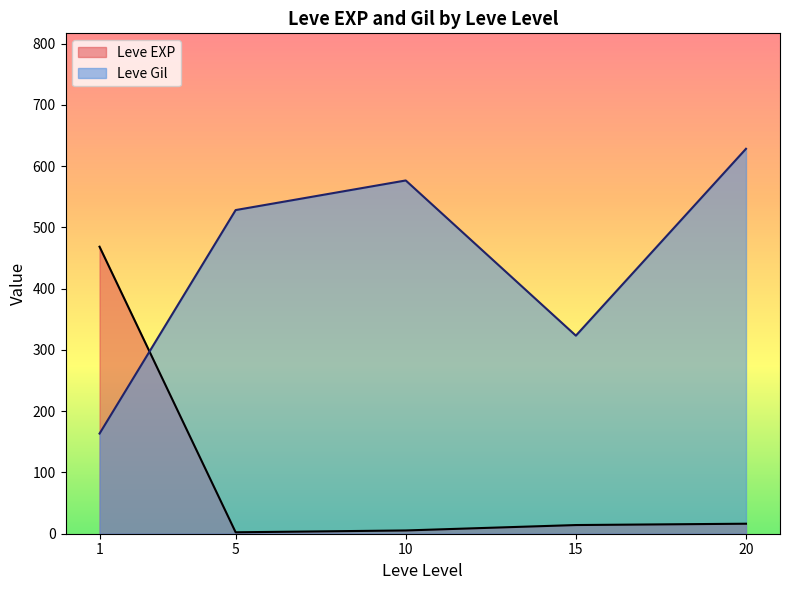

At which label does Leve EXP first exceed 11?

1